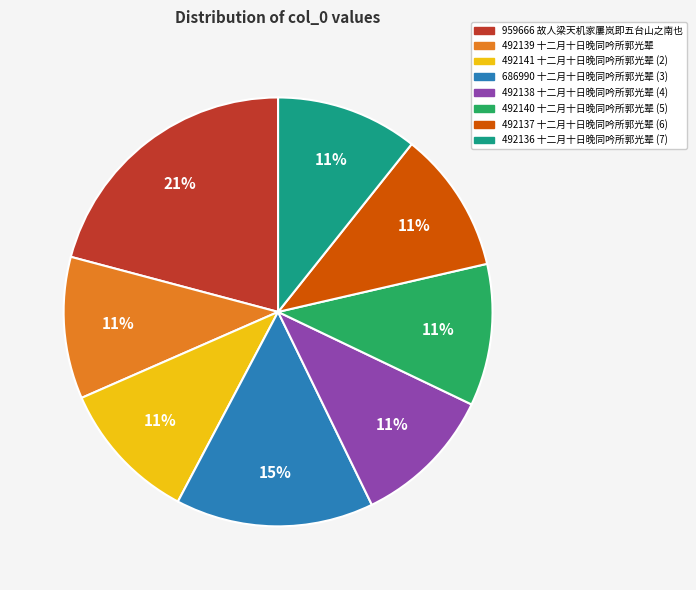

To the nearest percent, what is the average slice percentage?

12%